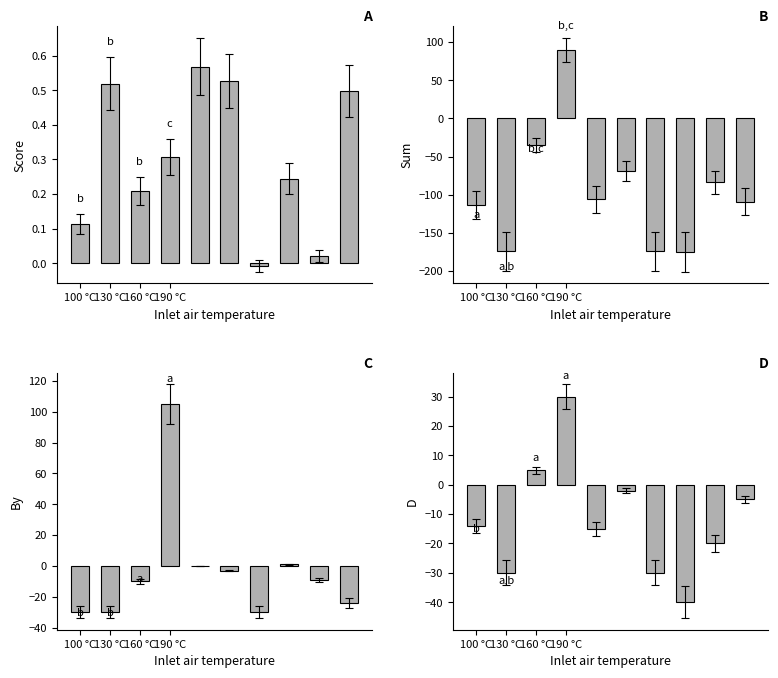

List the labels in order of Score value, largest first.

4, 5, 130 °C, 9, 190 °C, 7, 160 °C, 100 °C, 8, 6